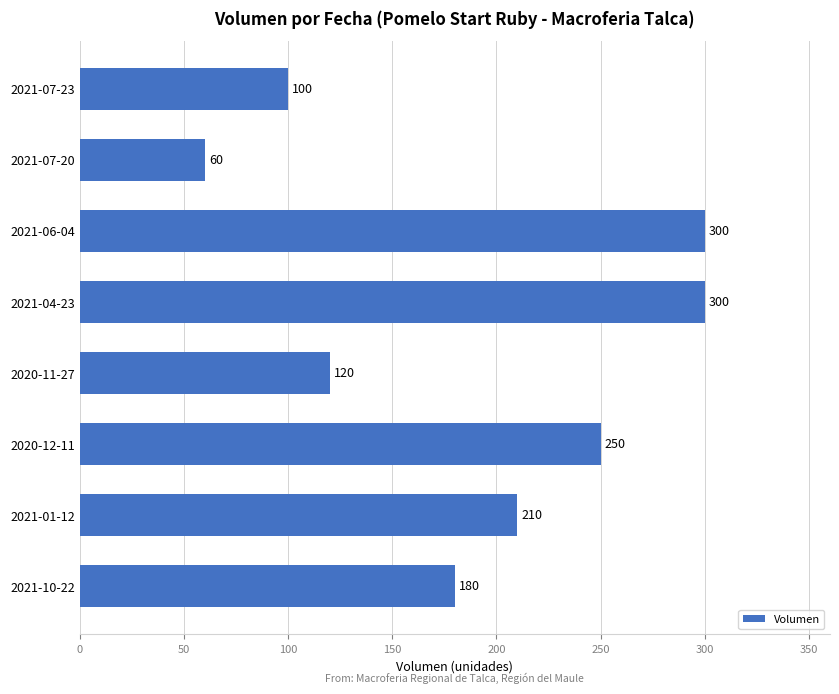

What is the difference between the second highest and second lowest values?

200